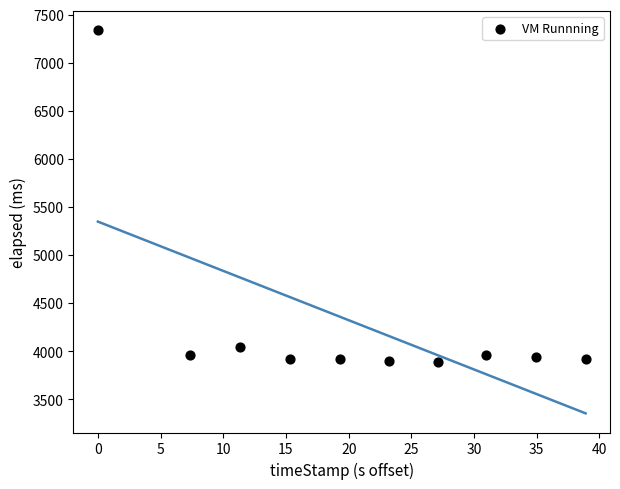

What Y value in the scatter plot is closest to 5616?

4049